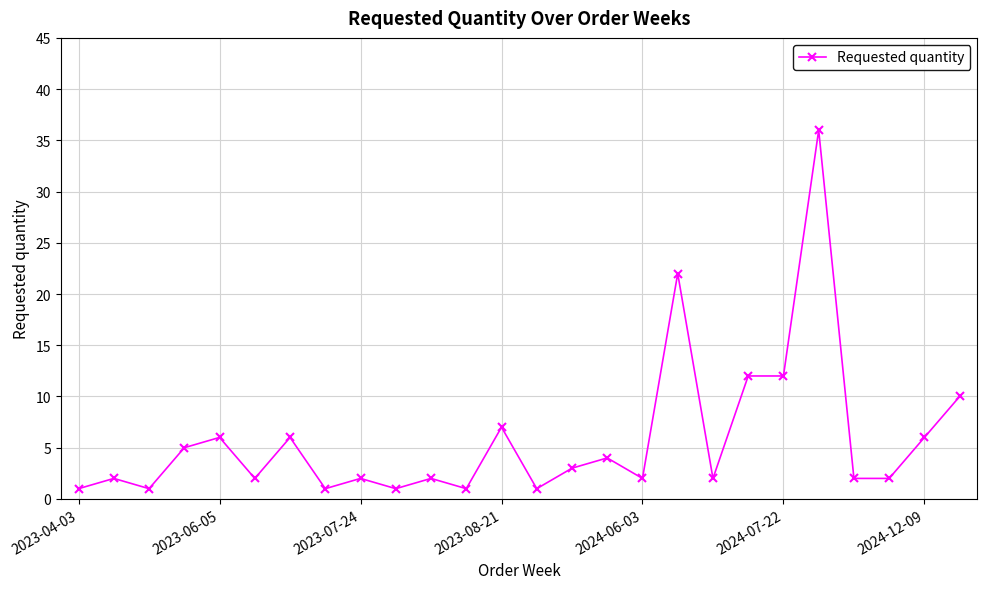

What is the greatest value displayed?

36